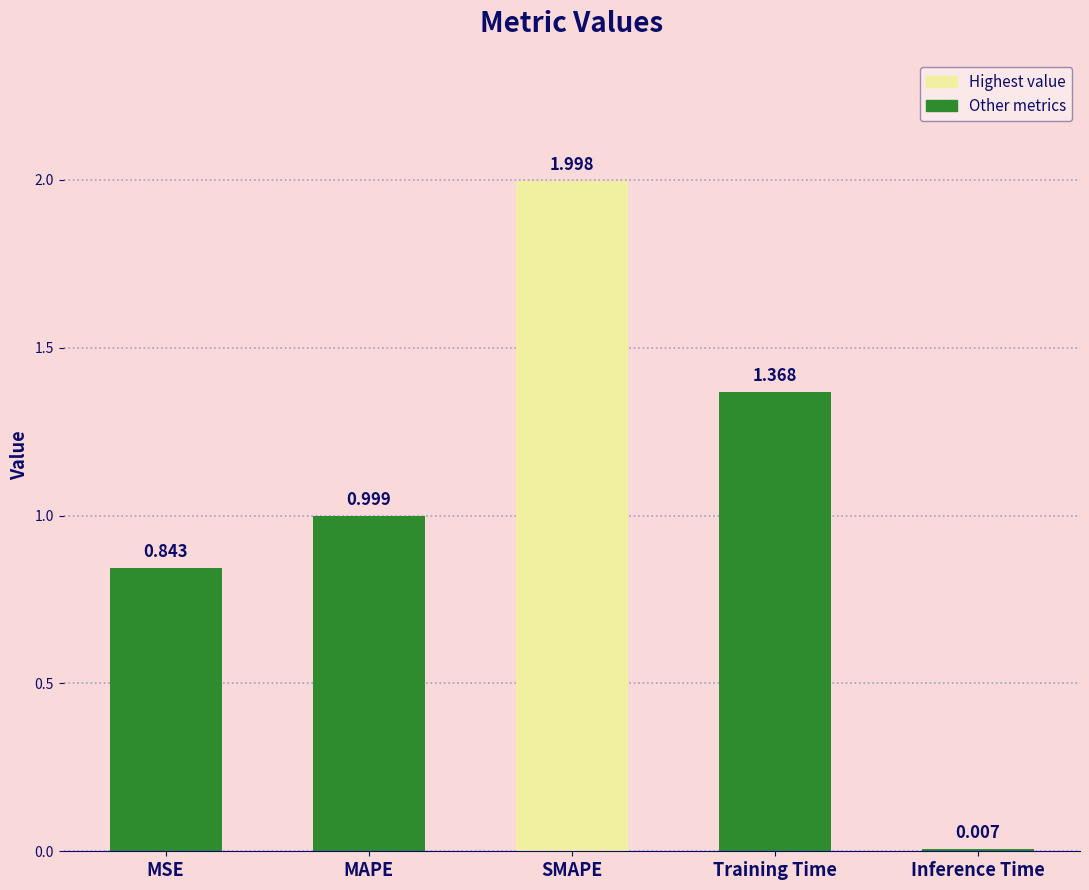

What is the average value?

1.0